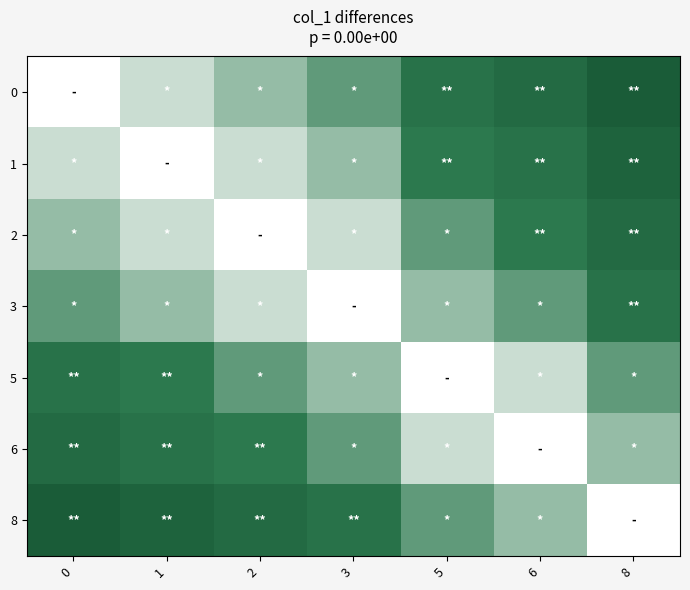

Which has a higher value, 6 or 0?

6